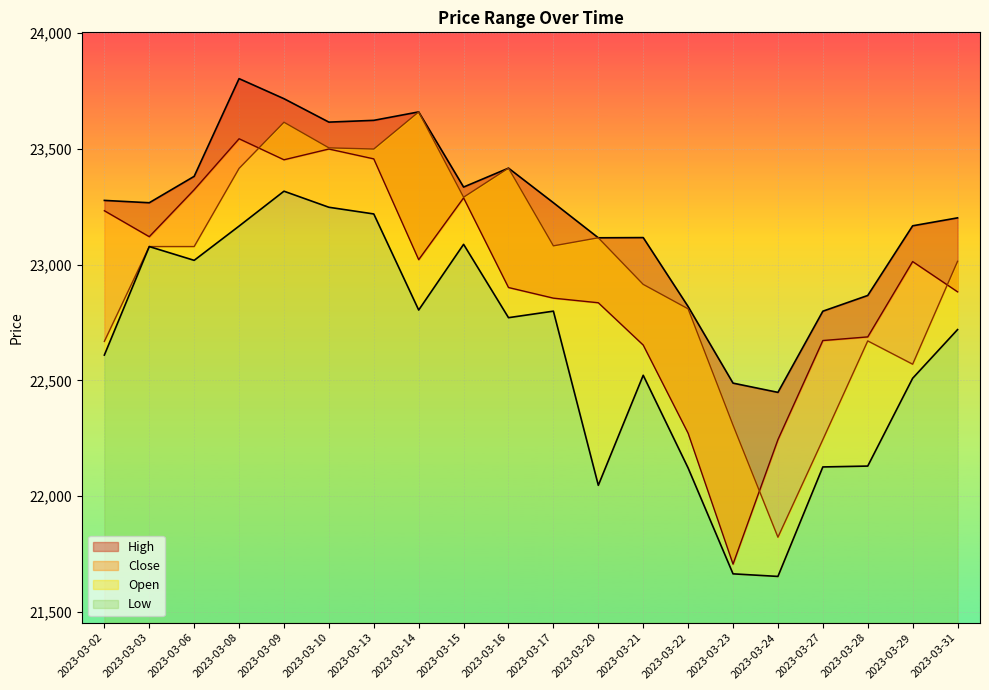

At which label is Open closest to 22741?

2023-03-22